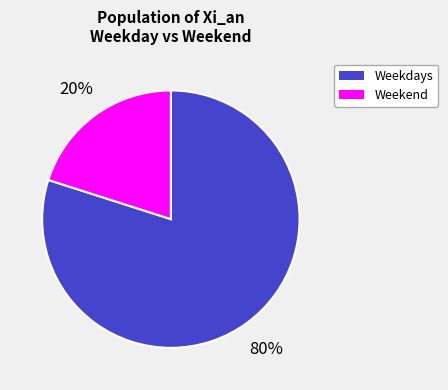

To the nearest percent, what is the difference between the largest and smallest slice percentages?

60%